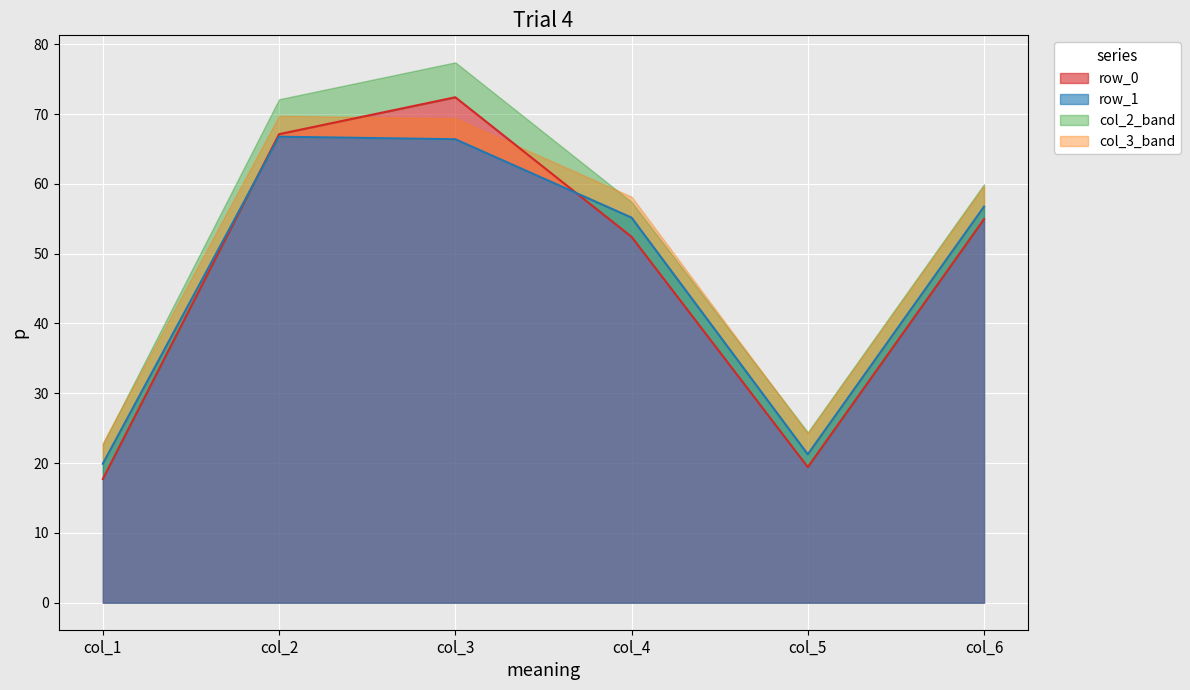

Is the value of col_4 at row_1 greater than the value of col_1 at row_1?

Yes